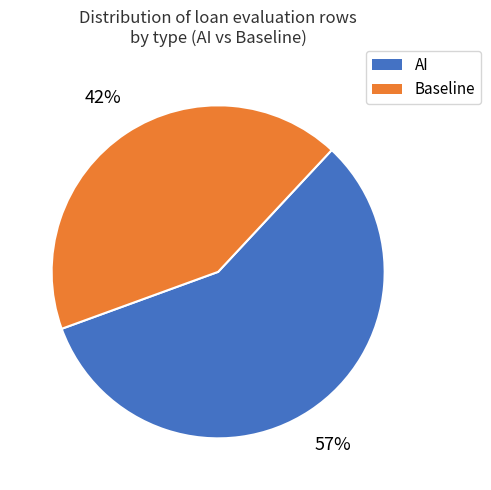

Between AI and Baseline, which is larger?

AI